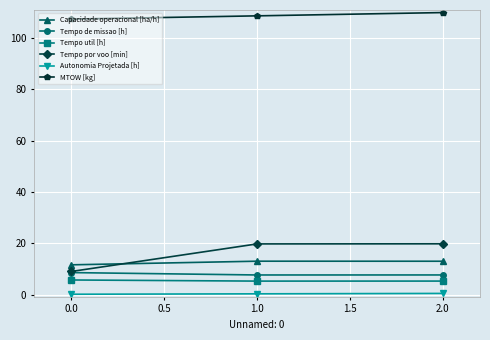

What is the difference between the second highest and minimum values in the Capacidade operacional [ha/h] series?

1.4